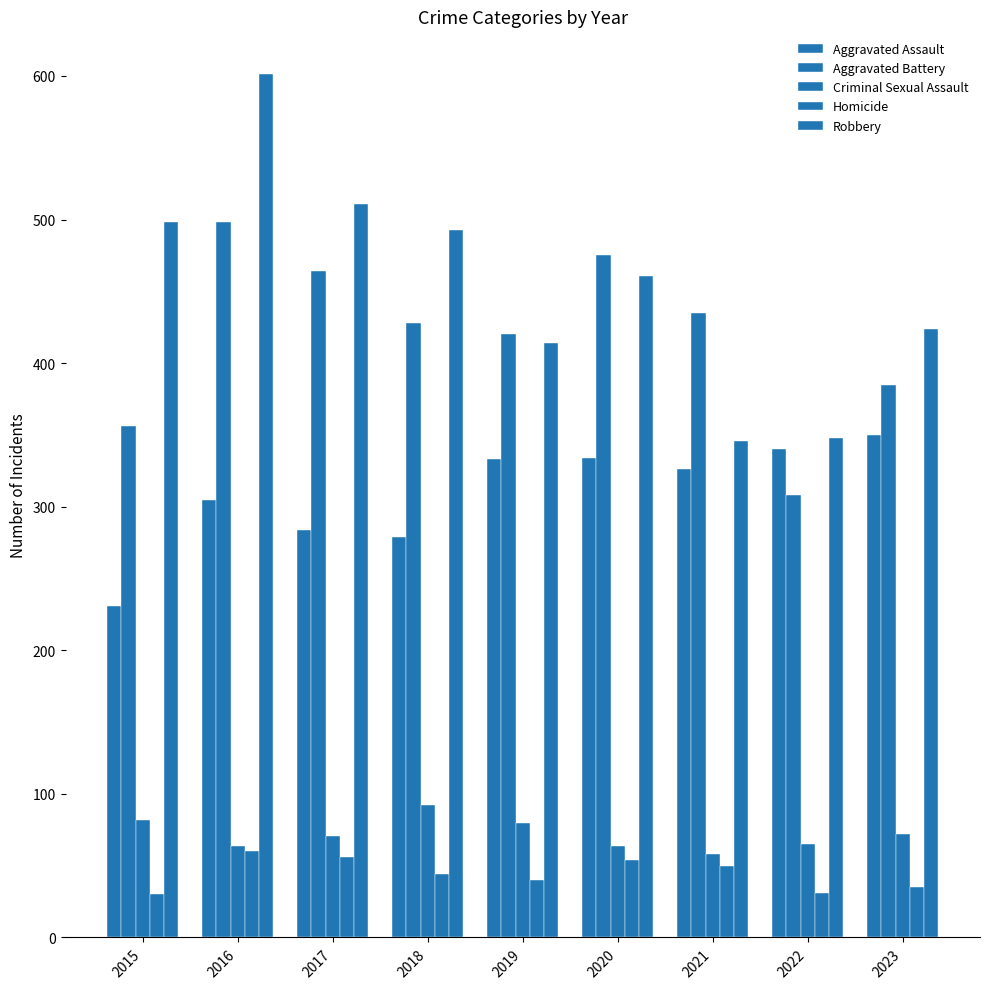

Which series has the largest range (max minus min)?

Robbery